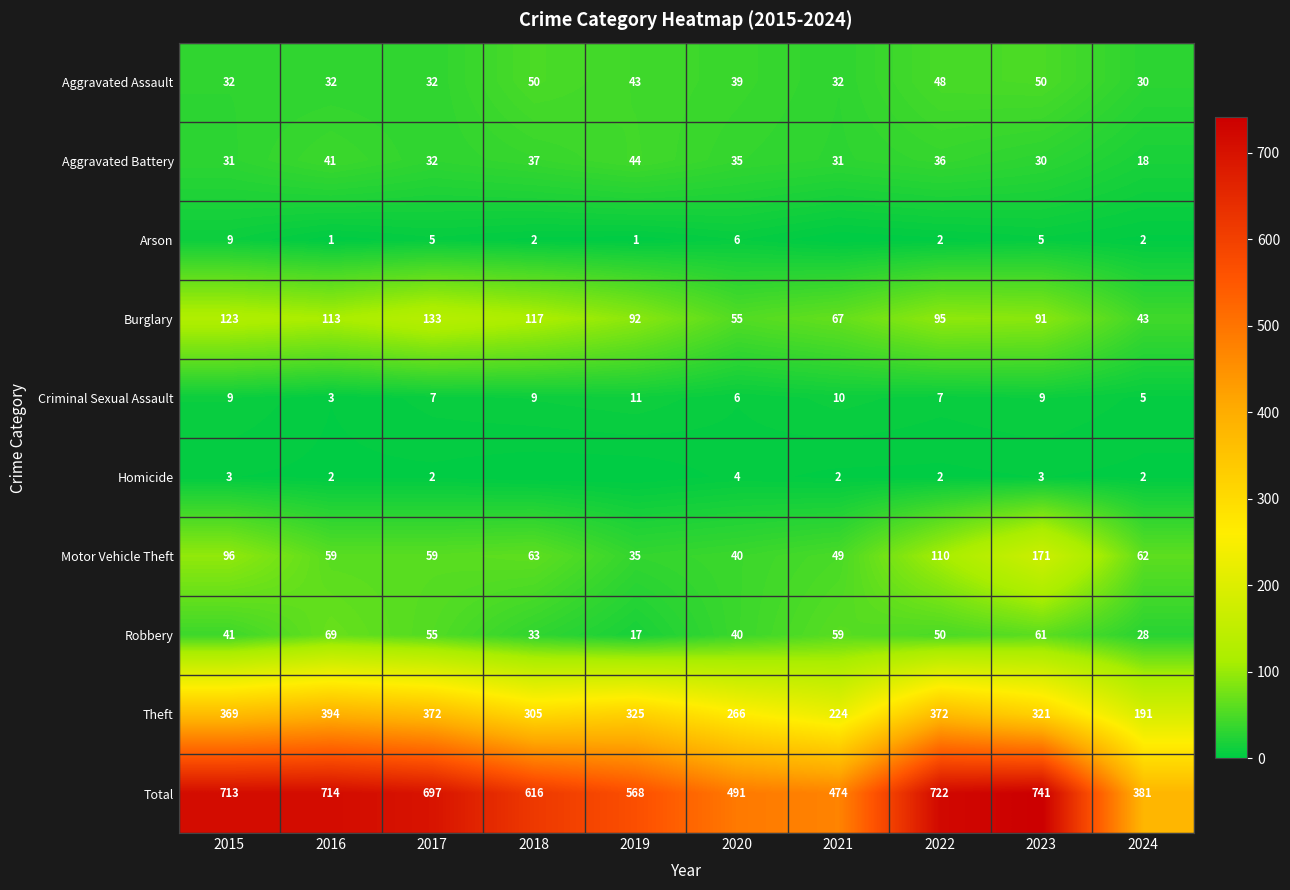

Which label corresponds to the largest value in the chart?

2023